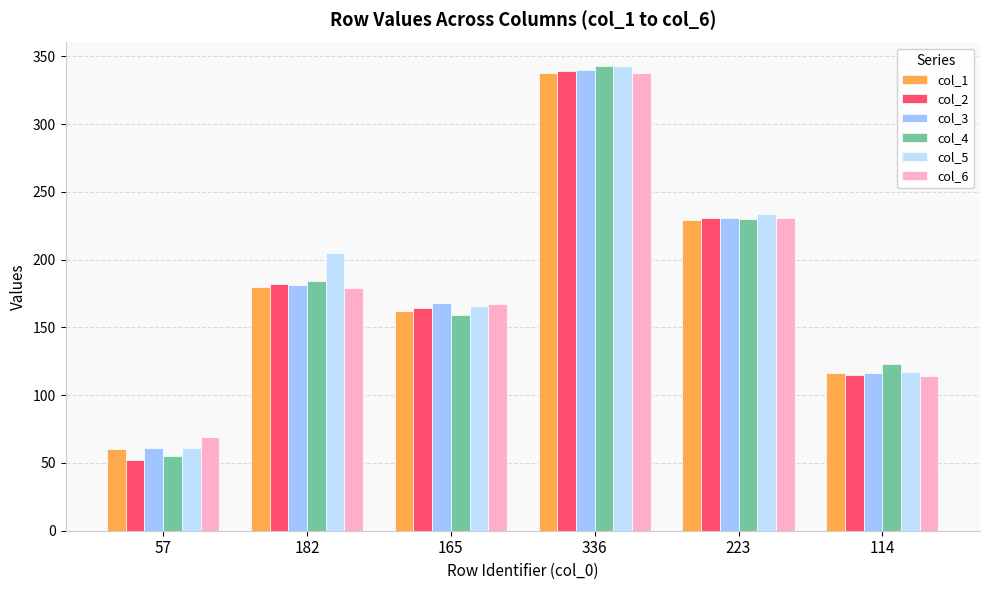

What are all the series names shown in the legend?

col_1, col_2, col_3, col_4, col_5, col_6